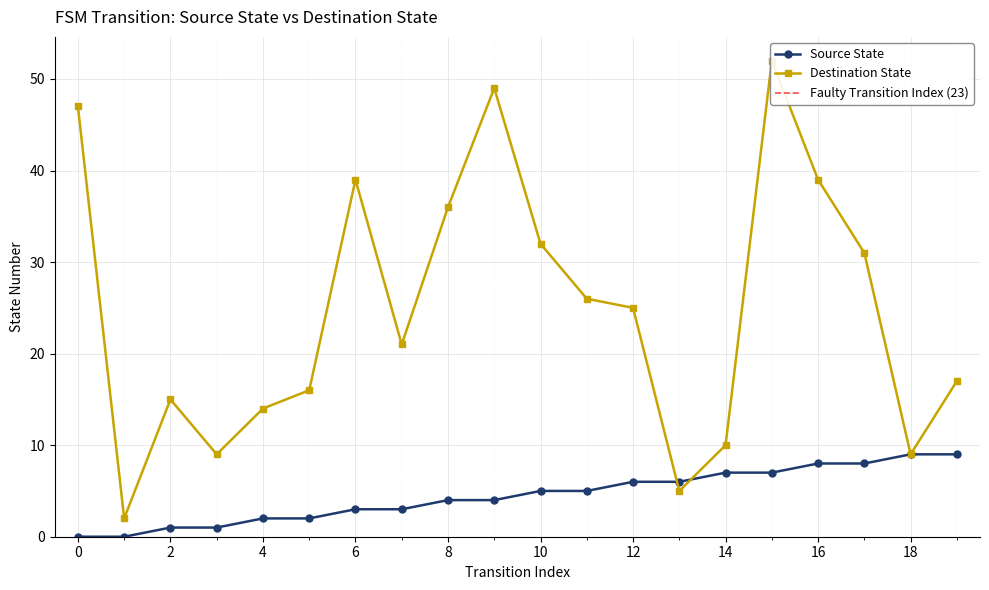

How many intersections are there between destination_state and source_state?

2